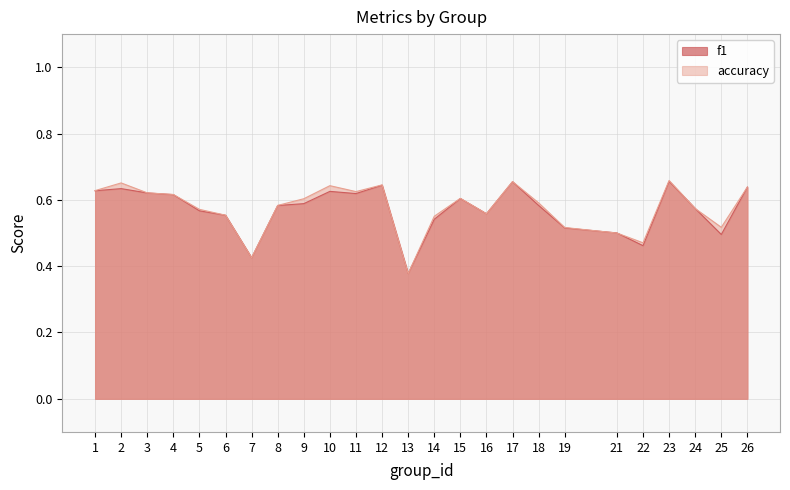

Which category has the lowest value in the f1 series?

13